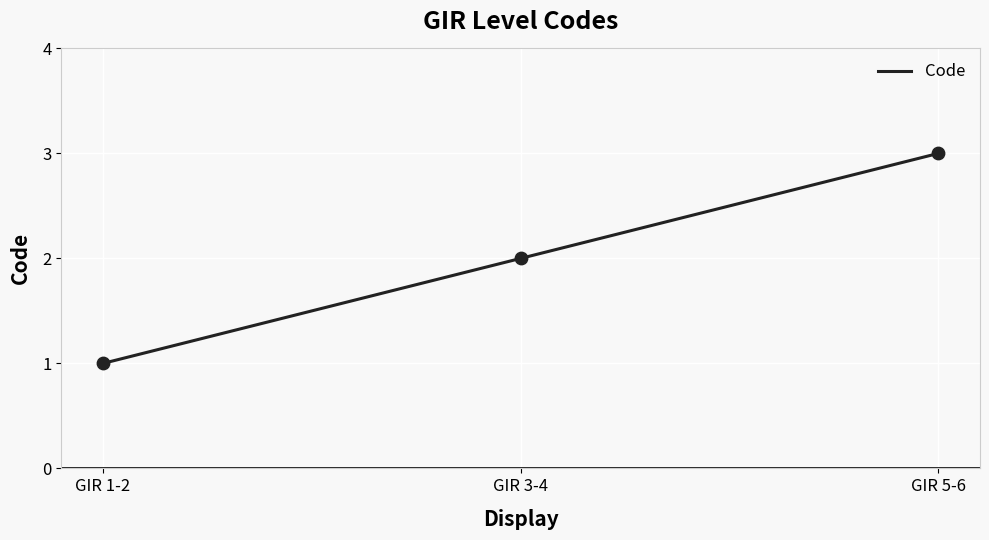

What is the ratio of the value at GIR 5-6 to the value at GIR 3-4?

1.5